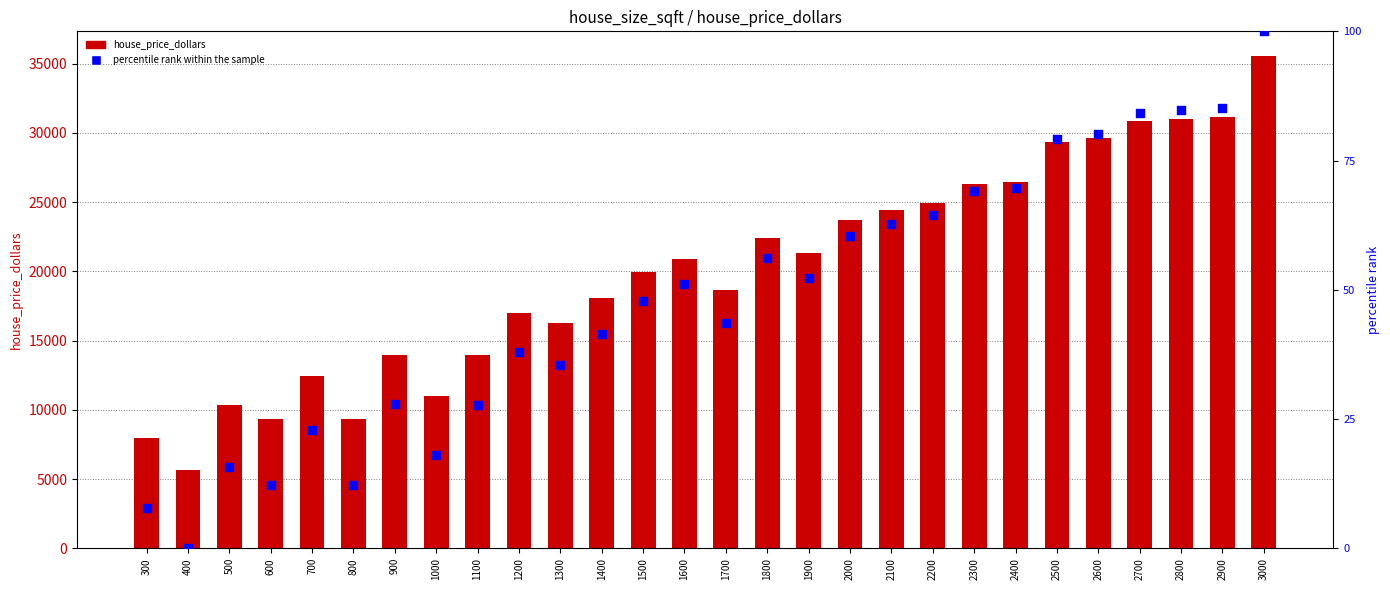

What are all the series names shown in the legend?

house_price_dollars, percentile rank within the sample